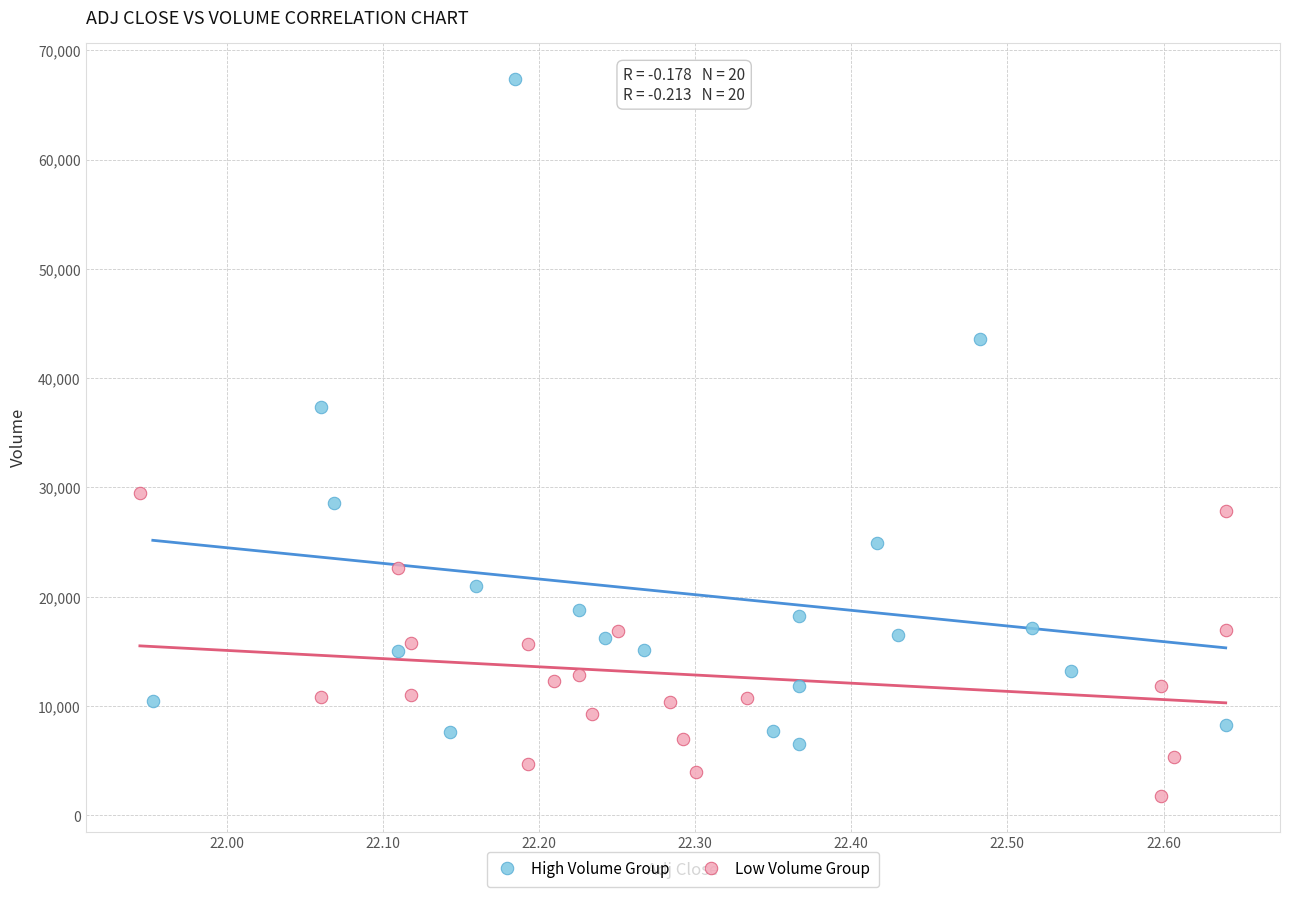

Which series reaches the minimum Y coordinate?

Low Volume Group